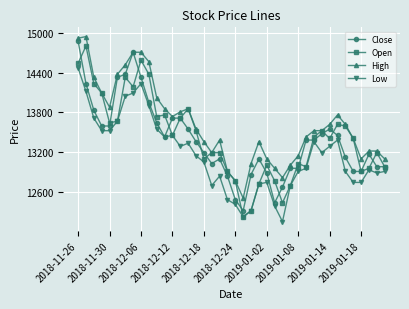

At how many categories does at least one series exceed 12618?

39